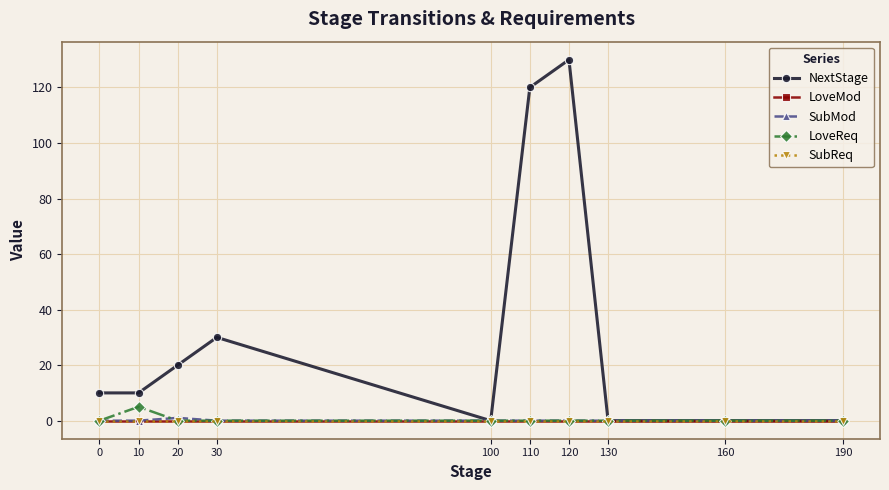

Reading right to left, what are all the values shown in this chart?

NextStage: 190=0	160=0	130=0	120=130	110=120	100=0	30=30	20=20	10=10	0=10
LoveMod: 190=0	160=0	130=0	120=0	110=0	100=0	30=0	20=0	10=0	0=0
SubMod: 190=0	160=0	130=0	120=0	110=0	100=0	30=0	20=1	10=0	0=0
LoveReq: 190=0	160=0	130=0	120=0	110=0	100=0	30=0	20=0	10=5	0=0
SubReq: 190=0	160=0	130=0	120=0	110=0	100=0	30=0	20=0	10=0	0=0